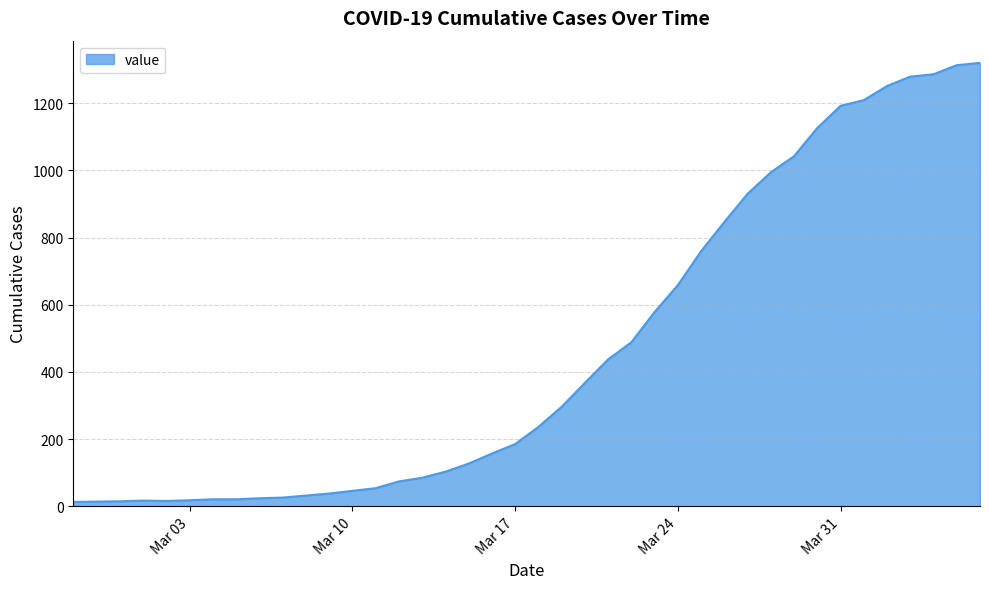

What is the maximum value shown in the chart?

1320